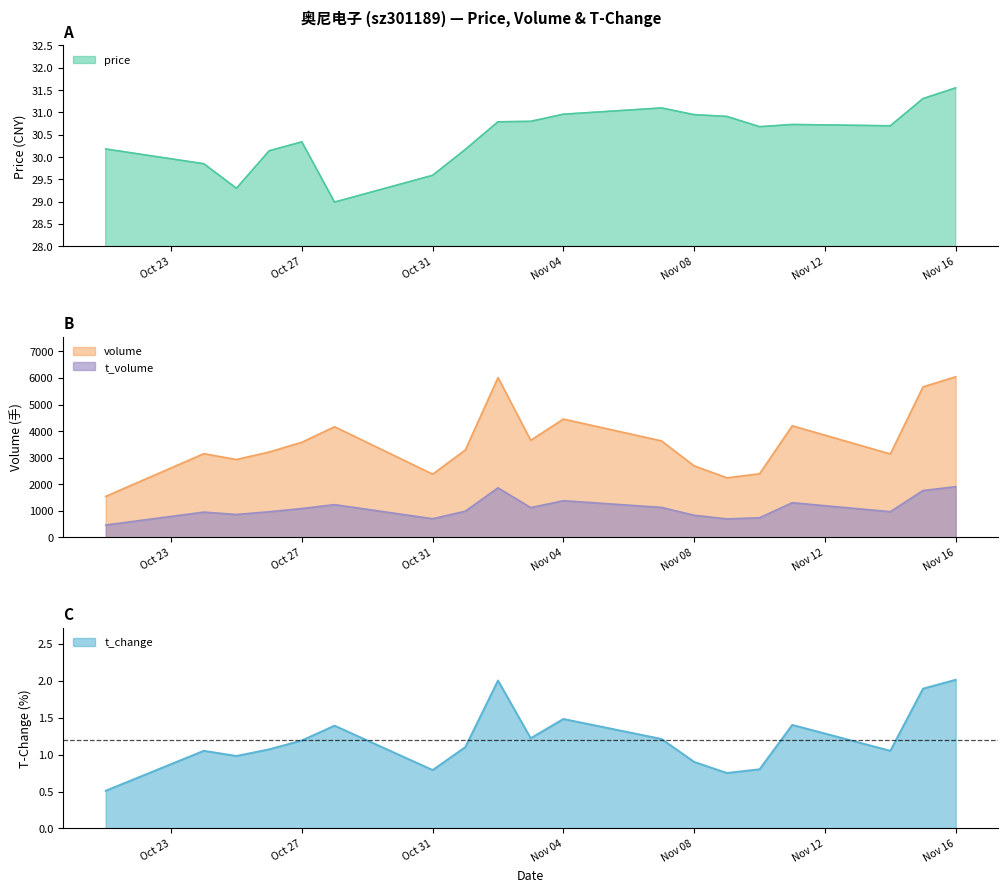

True or false: t_change and t_volume intersect in this chart.

False